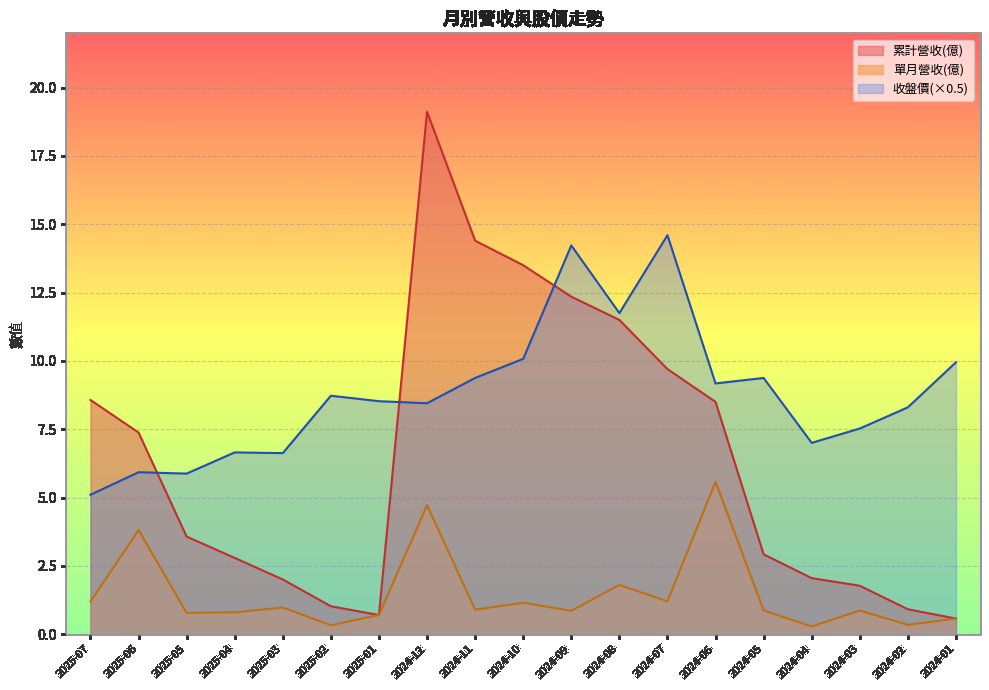

What is the value of the 收盤價 point at the 4th from the left?

6.7